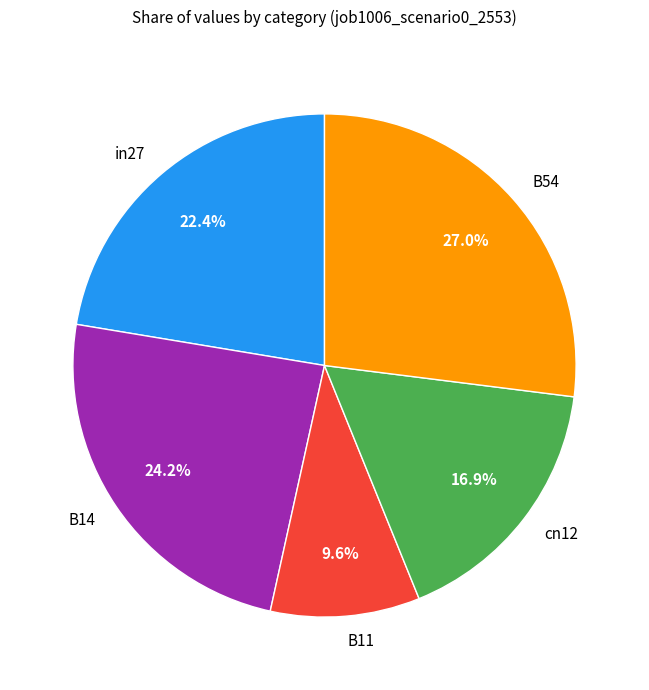

Is it true that B14 is 24% of the pie?

True